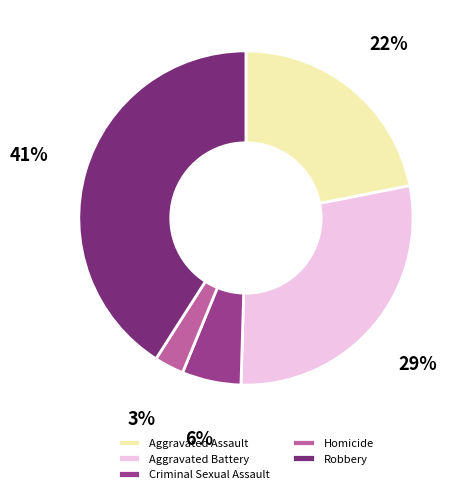

Is Criminal Sexual Assault the majority of the pie?

No